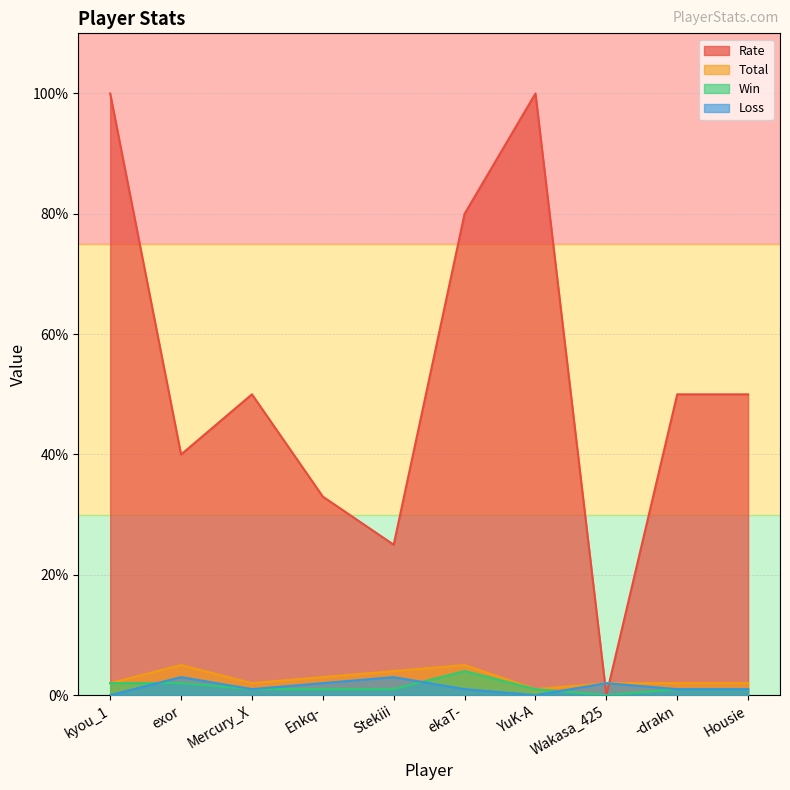

Is the value of Win at ekaT- greater than the value of Loss at -drakn?

Yes